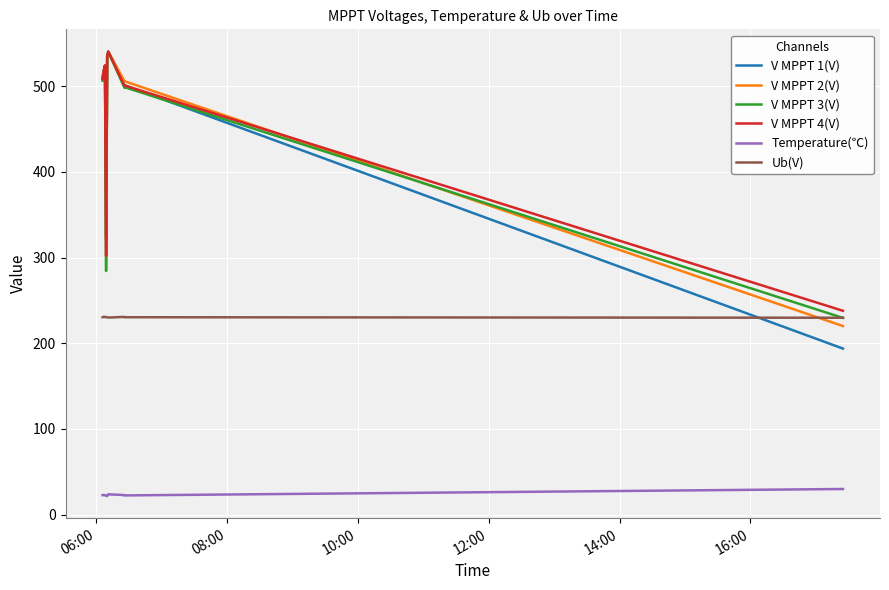

Which series has the largest range (max minus min)?

V MPPT 1(V)